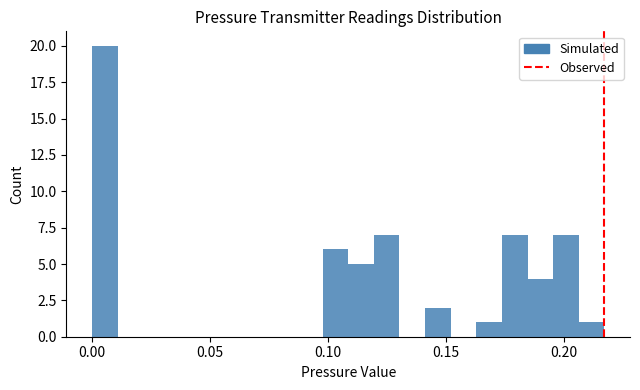

Around what value on the x-axis is the tallest bar? Give the approximate position of its centre, as read against the axis.

0.005